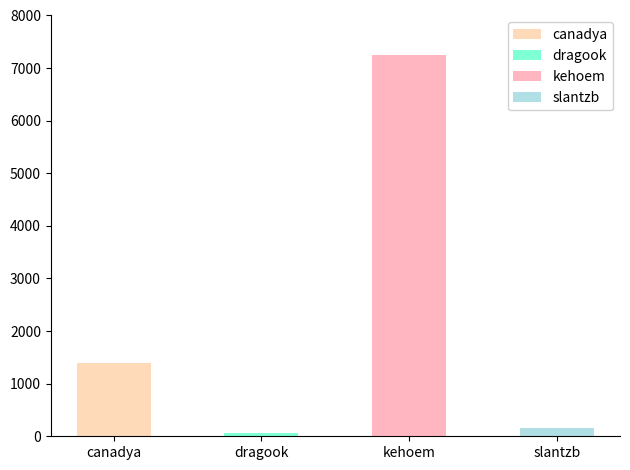

What is the sum of the values at dragook and slantzb?

227